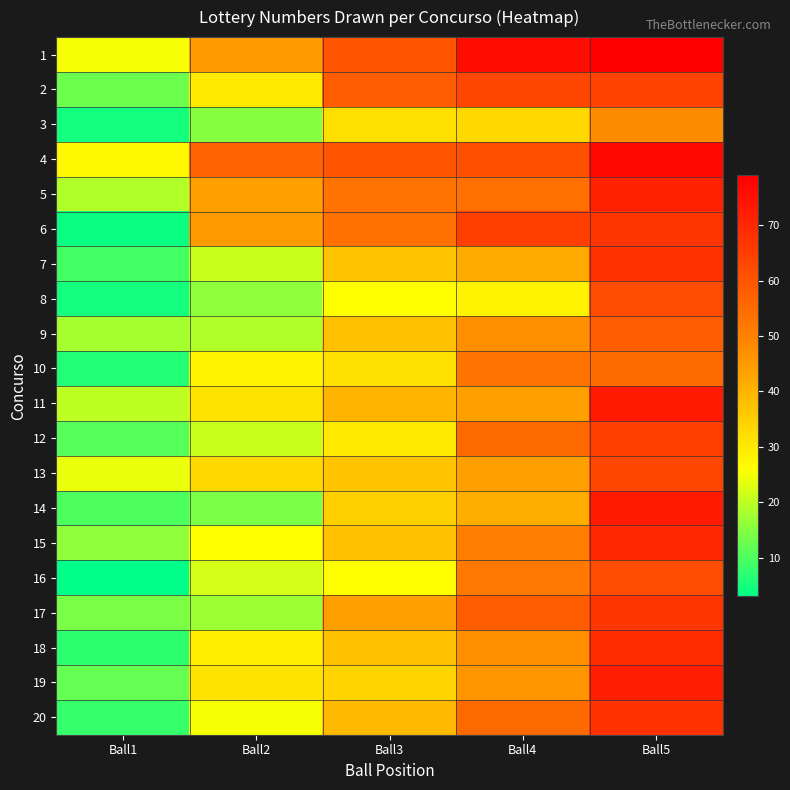

What is the spread (max minus min) of values at Ball1?

24